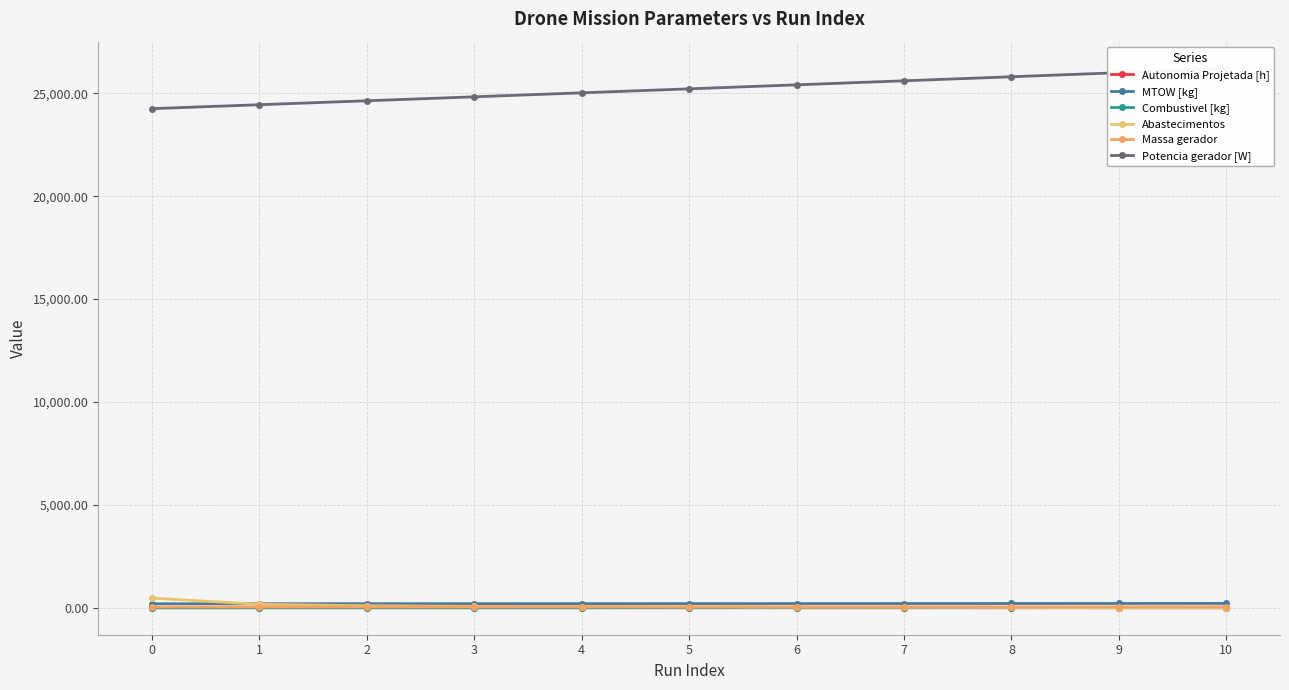

What value does the MTOW [kg] series have at 4?

201.0